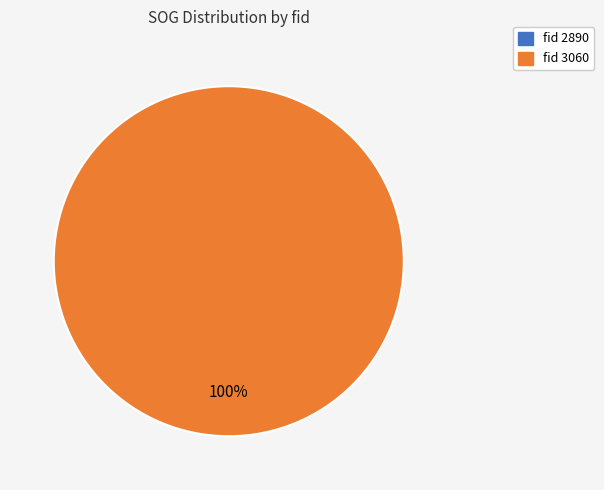

Combined, what portion of the pie is 2890 and 3060?

100.0%